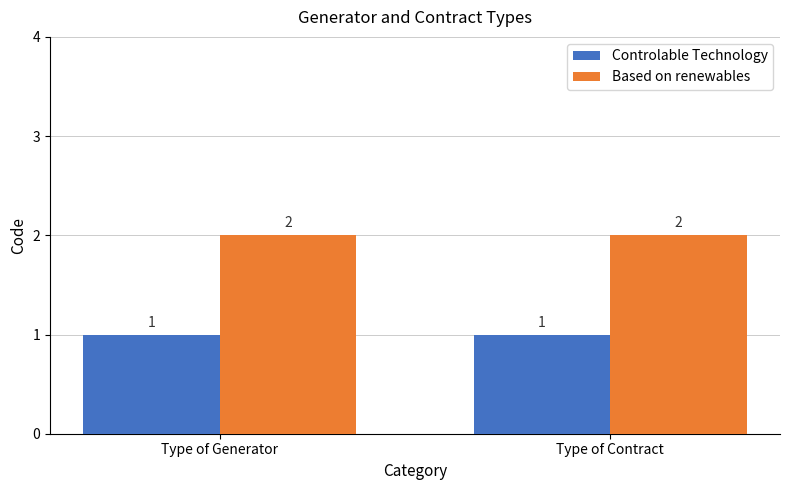

At Type of Contract, list the series in order from largest to smallest.

Based on renewables, Controlable Technology